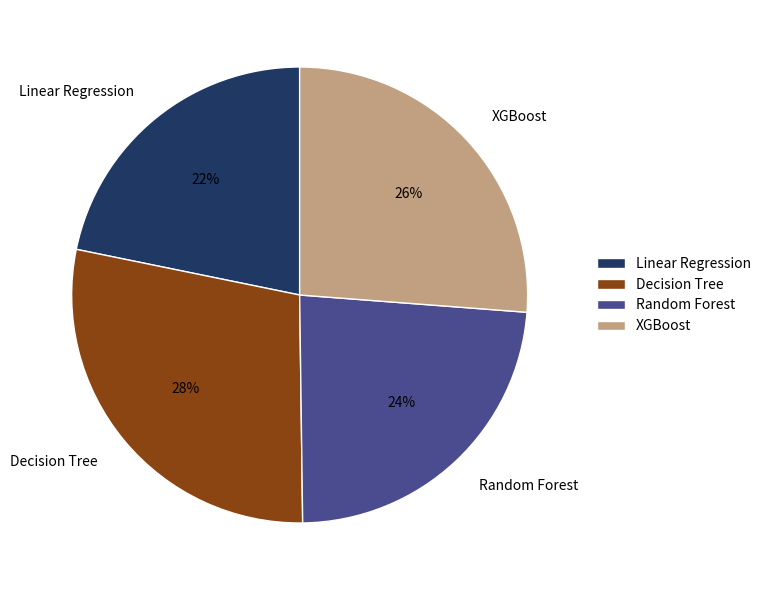

To the nearest percent, what is the average slice percentage?

25%